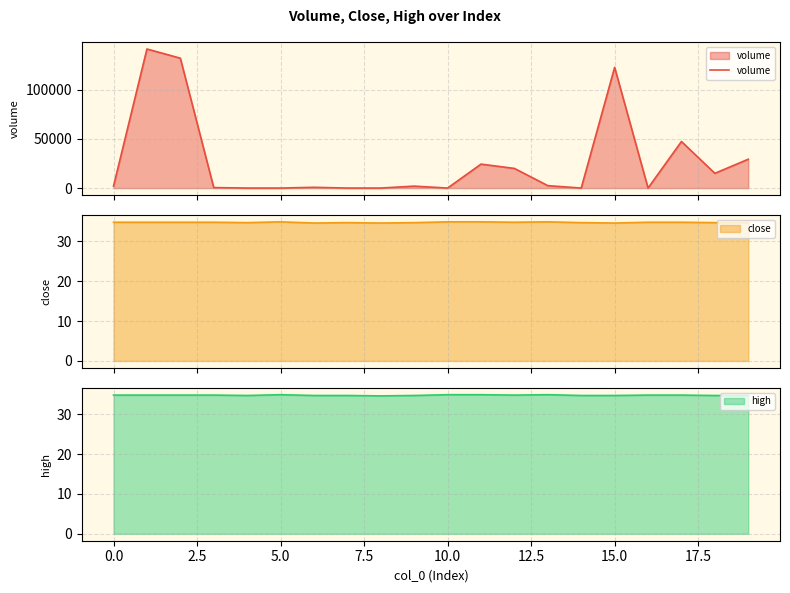

What is the sum of all values?

539958.5